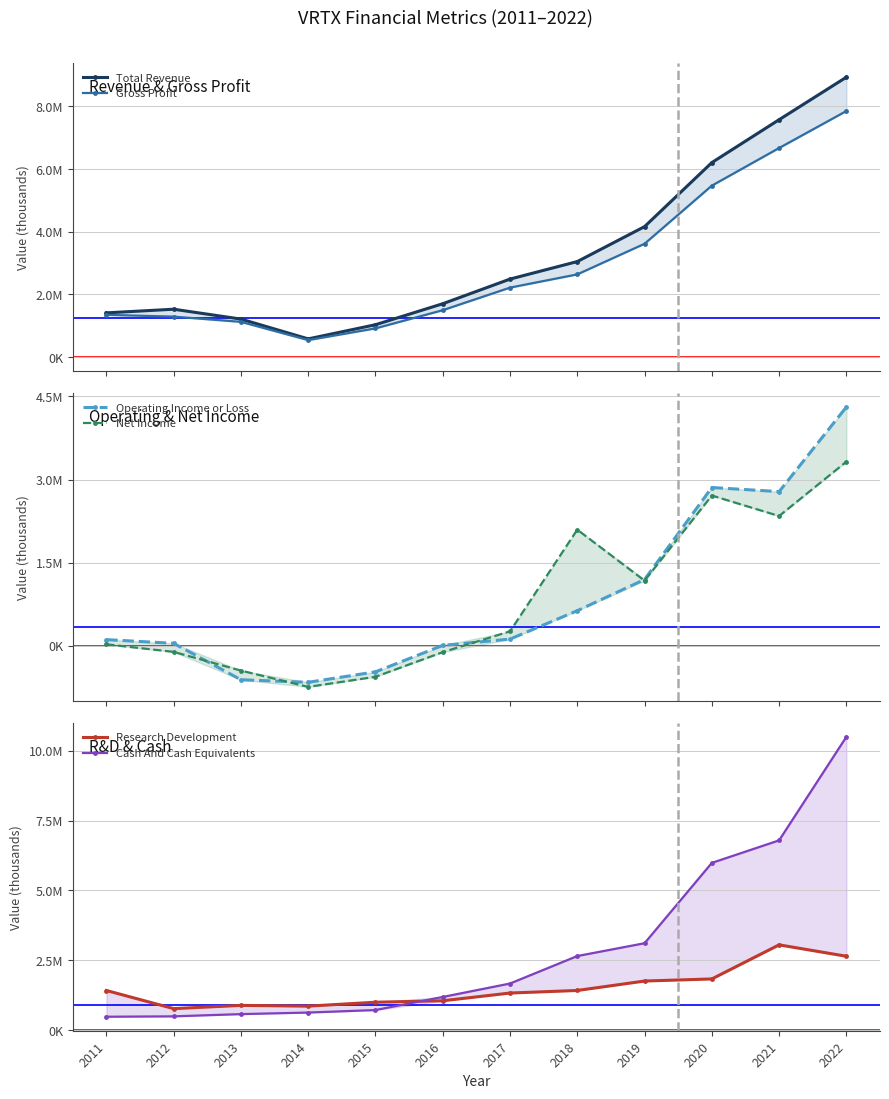

What is the average value of the Operating Income or Loss series?

861633